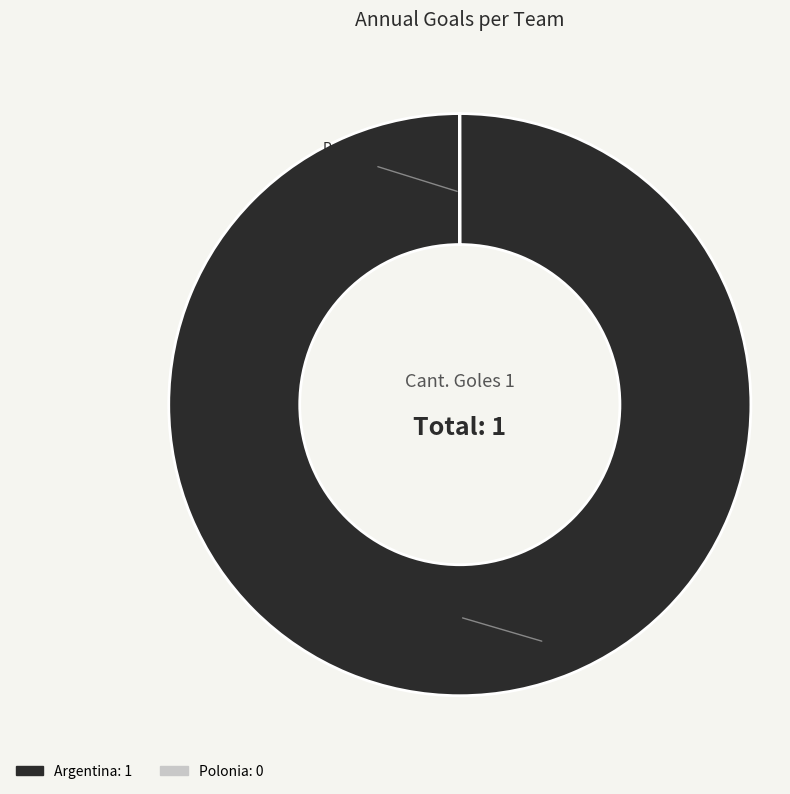

Is it true that Argentina is 87% of the pie?

False